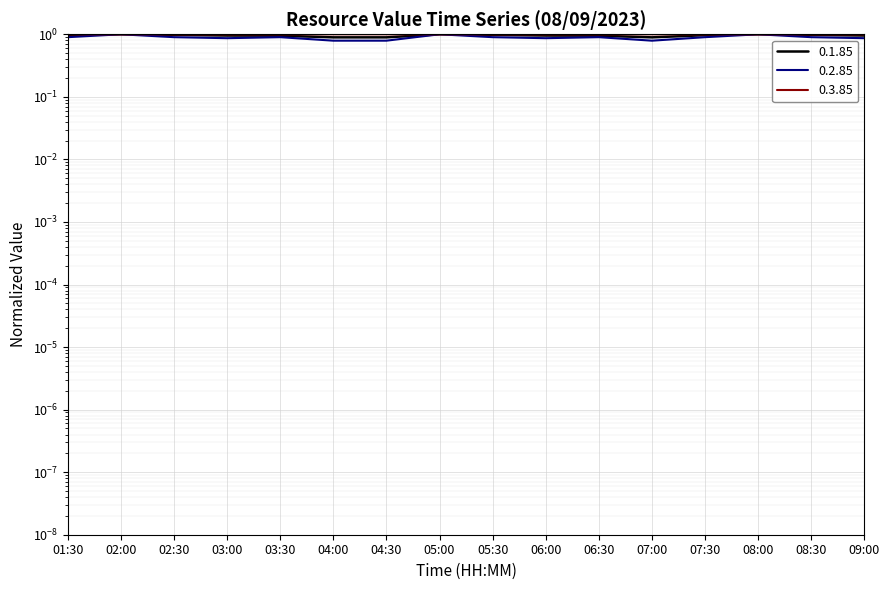

How many lines are shown in the chart?

3